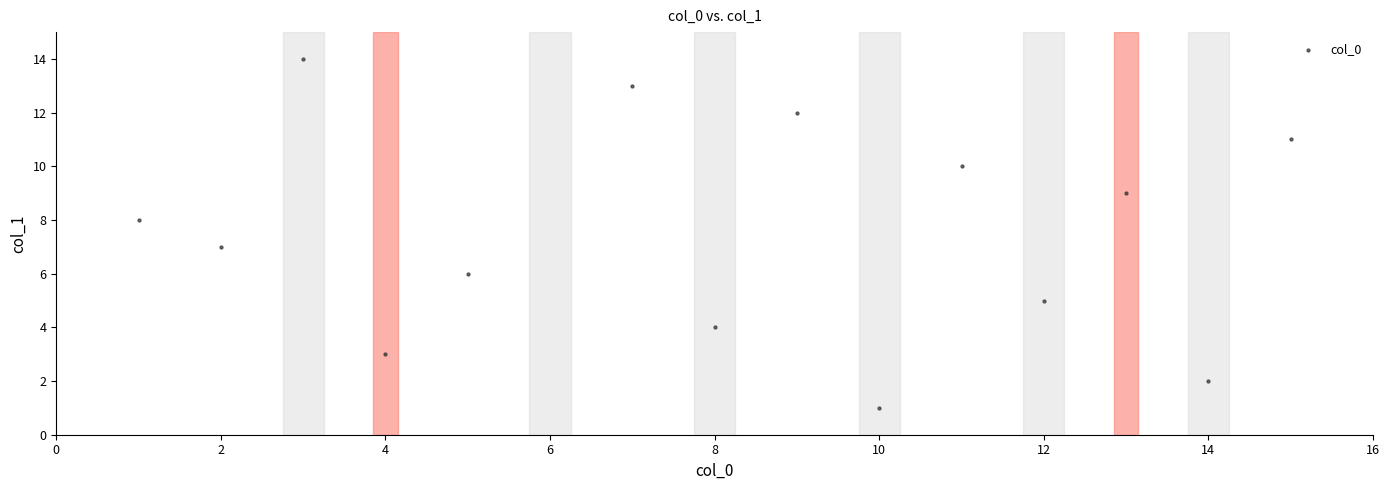

What is the range of X values (max minus min)?

14